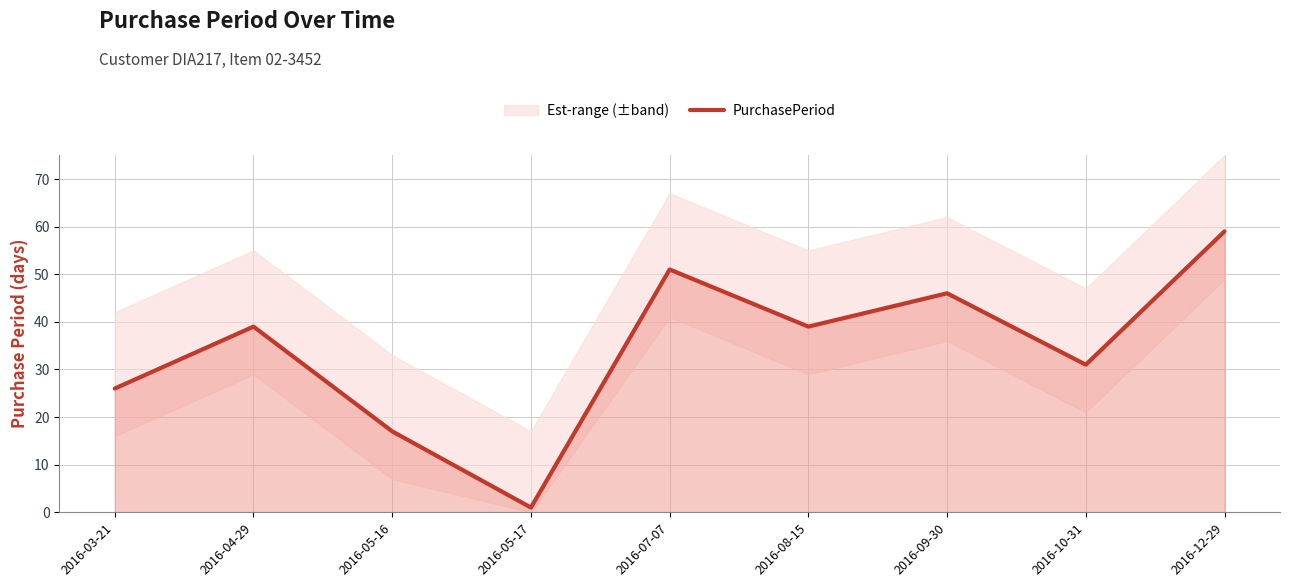

Reading left to right, list all the values displayed in this chart.

2016-03-21=26	2016-04-29=39	2016-05-16=17	2016-05-17=1	2016-07-07=51	2016-08-15=39	2016-09-30=46	2016-10-31=31	2016-12-29=59